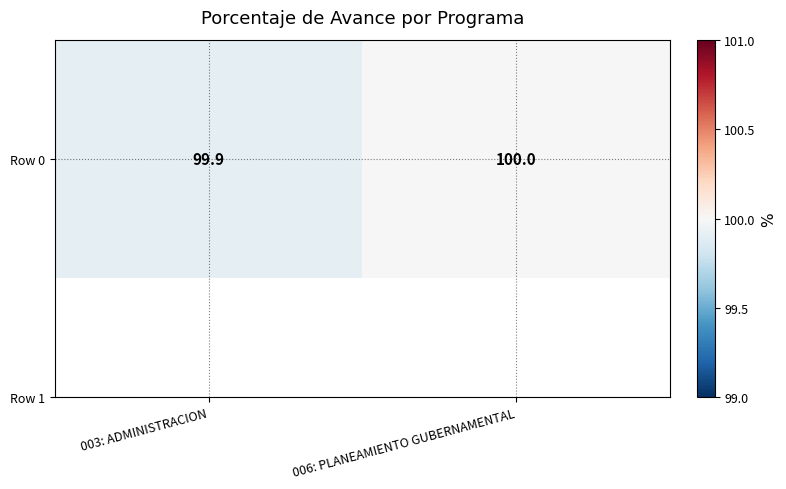

At which label is the value closest to 99?

003: ADMINISTRACION